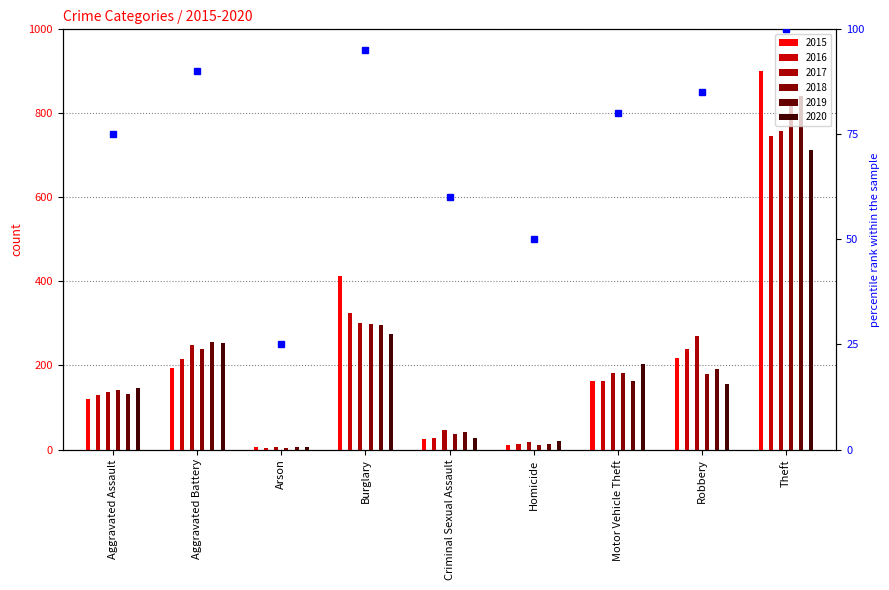

Reading left to right, extract all data points from this chart.

2015: Aggravated Assault=120	Aggravated Battery=193	Arson=6	Burglary=413	Criminal Sexual Assault=26	Homicide=10	Motor Vehicle Theft=164	Robbery=217	Theft=902
2016: Aggravated Assault=129	Aggravated Battery=216	Arson=4	Burglary=326	Criminal Sexual Assault=27	Homicide=13	Motor Vehicle Theft=163	Robbery=239	Theft=745
2017: Aggravated Assault=136	Aggravated Battery=248	Arson=6	Burglary=300	Criminal Sexual Assault=46	Homicide=18	Motor Vehicle Theft=182	Robbery=271	Theft=759
2018: Aggravated Assault=142	Aggravated Battery=239	Arson=4	Burglary=298	Criminal Sexual Assault=37	Homicide=11	Motor Vehicle Theft=182	Robbery=180	Theft=828
2019: Aggravated Assault=132	Aggravated Battery=255	Arson=7	Burglary=296	Criminal Sexual Assault=41	Homicide=12	Motor Vehicle Theft=164	Robbery=192	Theft=842
2020: Aggravated Assault=147	Aggravated Battery=253	Arson=6	Burglary=274	Criminal Sexual Assault=28	Homicide=21	Motor Vehicle Theft=204	Robbery=155	Theft=712